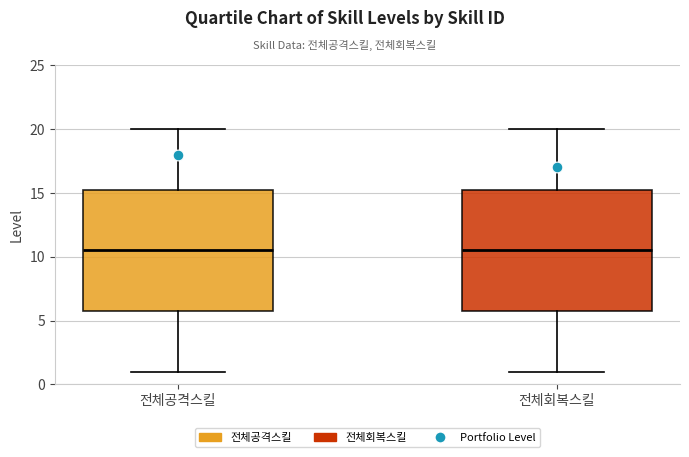

Reading left to right, transcribe this box plot: for each box, give where its median line is, the range the box spans, and where its two whiskers end, as read against the y-axis. The values are not printed on the chart, so give them approximately, as read against the axis.

전체공격스킬: median 10.5, box 6.0 to 15.5, whiskers 1.0 to 20.0
전체회복스킬: median 10.5, box 6.0 to 15.5, whiskers 1.0 to 20.0